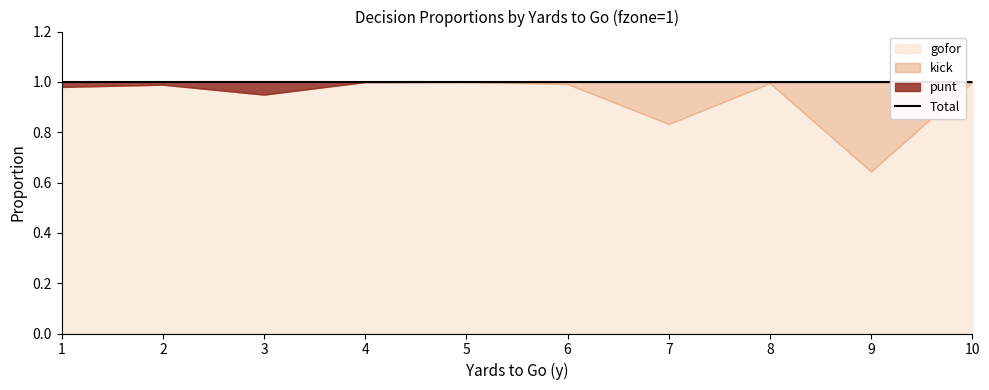

What is the difference between the second highest and second lowest values in the gofor series?

0.2